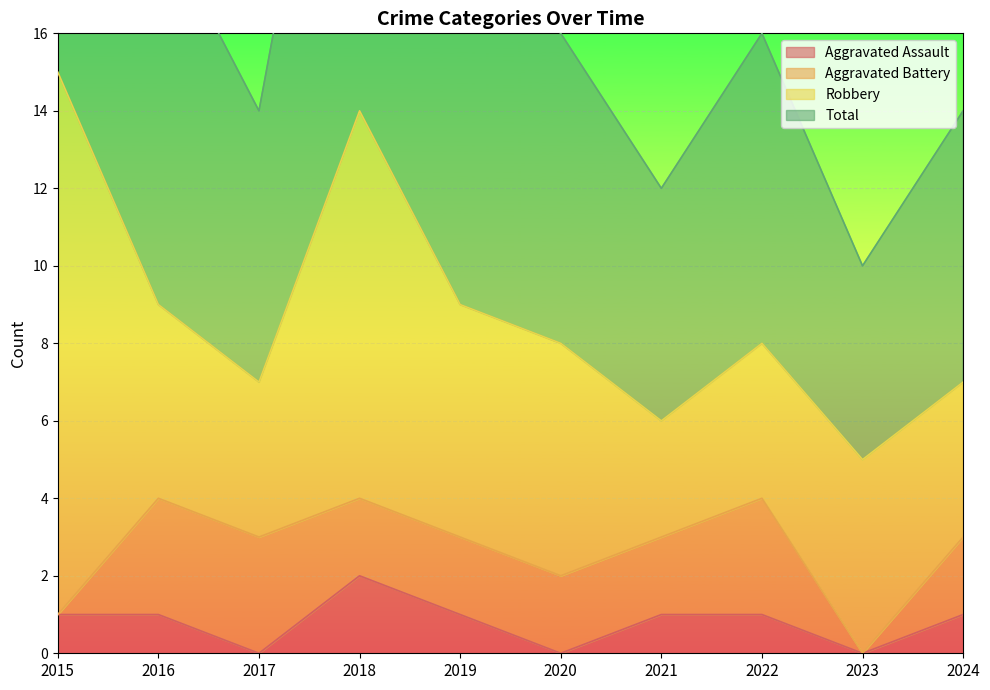

At which category is the sum across all series the highest?

2015